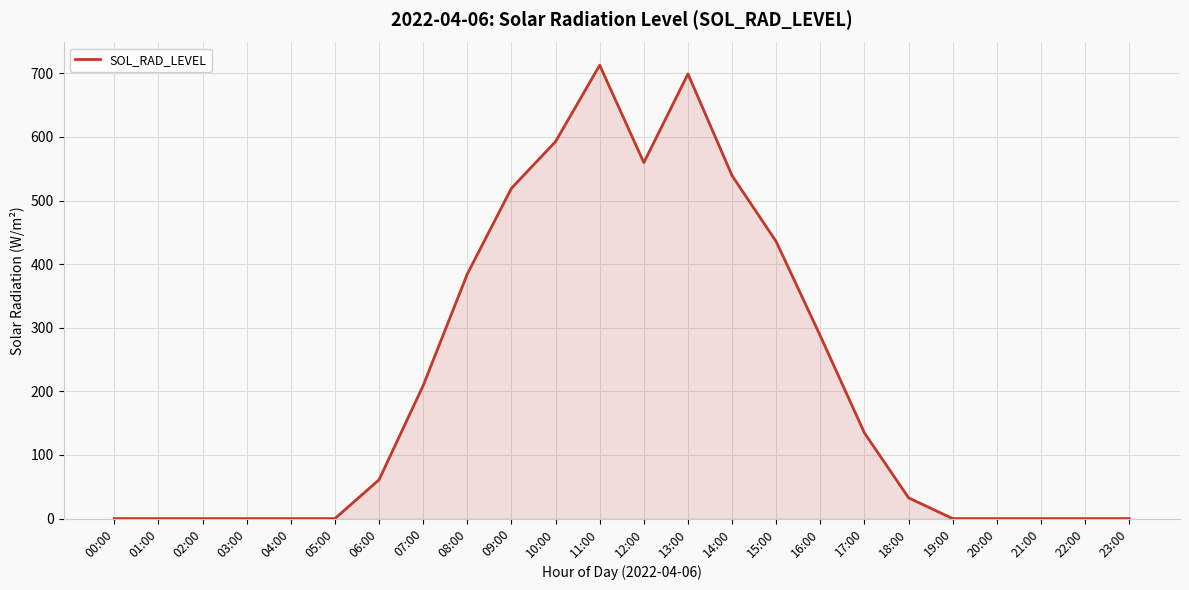

Is it true that the value at 22:00 is 0.0?

True